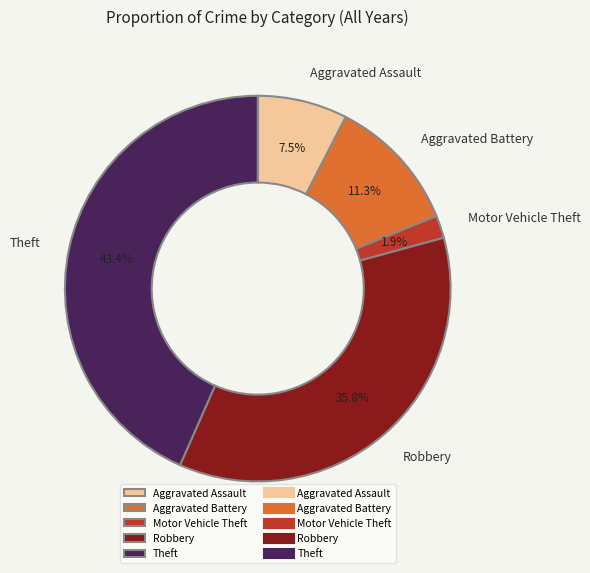

To the nearest percent, what is the difference between the Motor Vehicle Theft and Robbery slice percentages?

34%